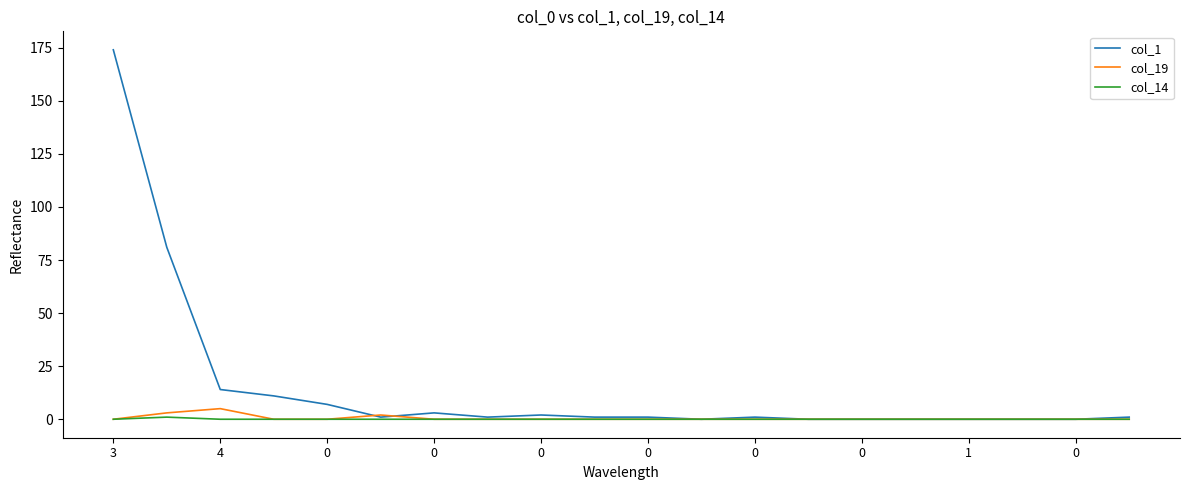

Count the number of categories in the chart.

20